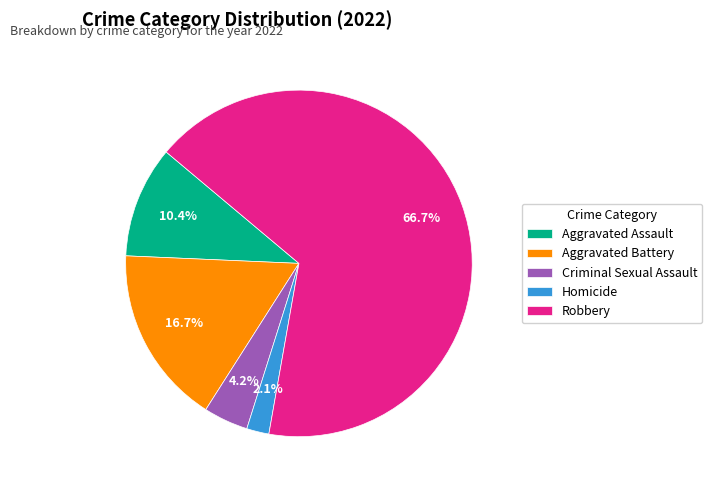

To the nearest percent, what is the average slice percentage?

20%